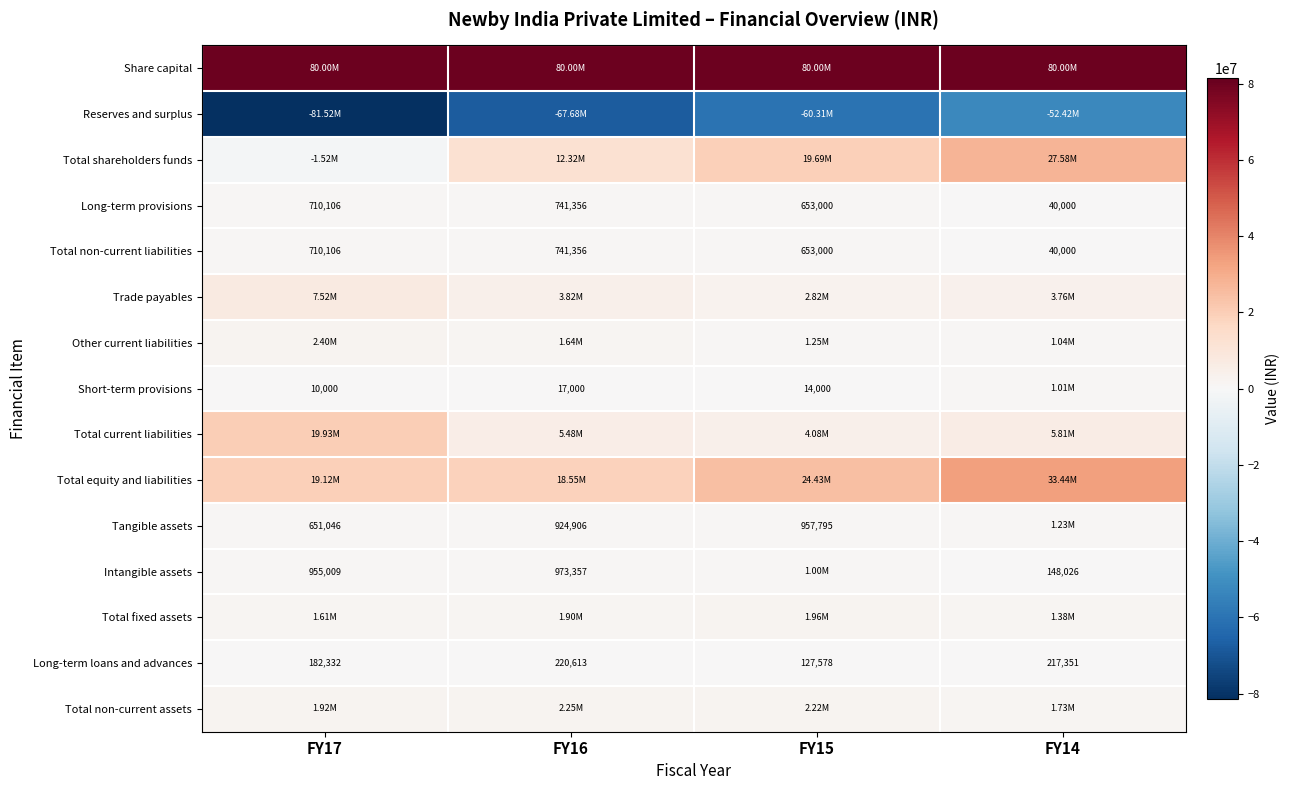

What is the difference between the maximum and minimum values in the Total non-current liabilities series?

701356